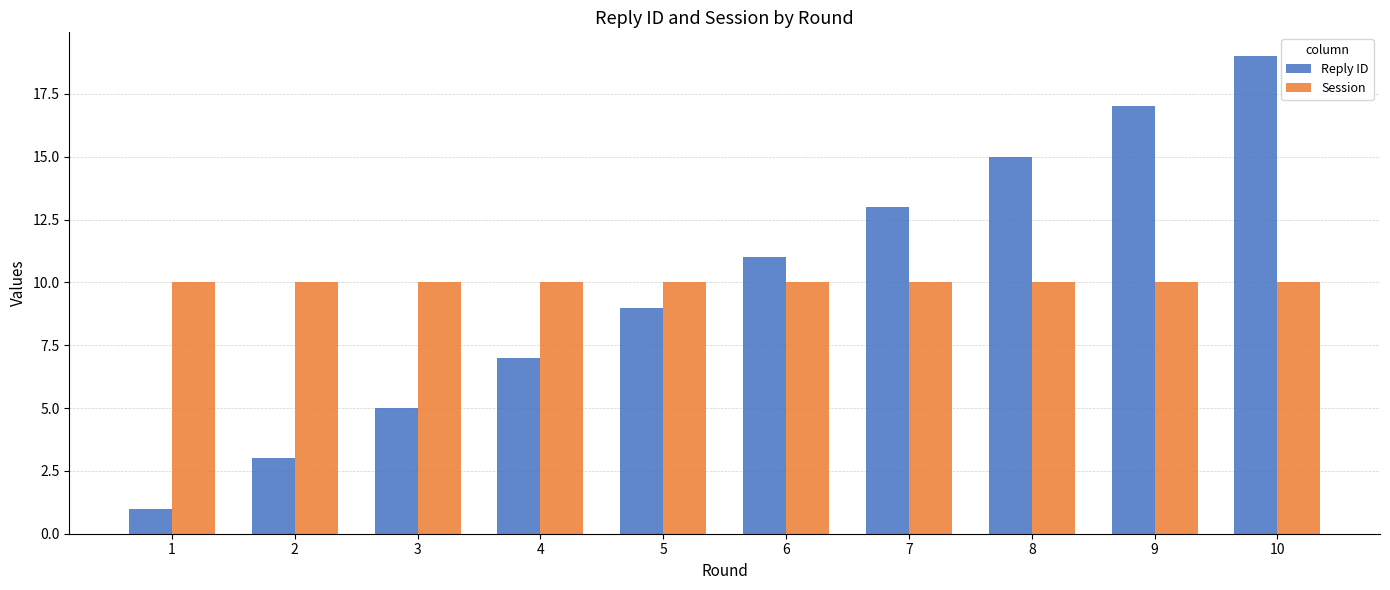

How many bars are there in each group?

2